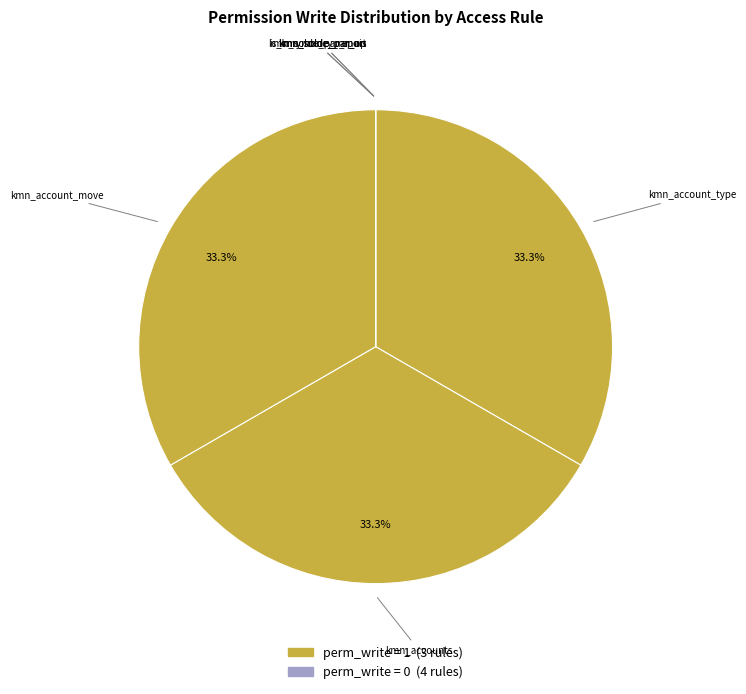

How many segments does this pie chart have?

7